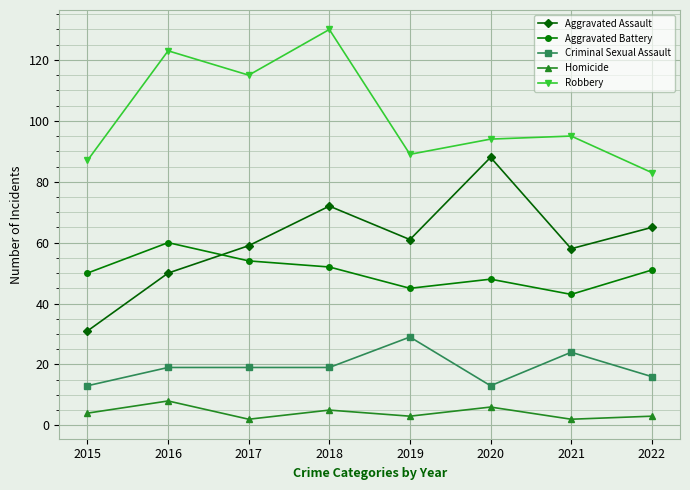

Reading right to left, extract all data points from this chart.

Aggravated Assault: 2022=65	2021=58	2020=88	2019=61	2018=72	2017=59	2016=50	2015=31
Aggravated Battery: 2022=51	2021=43	2020=48	2019=45	2018=52	2017=54	2016=60	2015=50
Criminal Sexual Assault: 2022=16	2021=24	2020=13	2019=29	2018=19	2017=19	2016=19	2015=13
Homicide: 2022=3	2021=2	2020=6	2019=3	2018=5	2017=2	2016=8	2015=4
Robbery: 2022=83	2021=95	2020=94	2019=89	2018=130	2017=115	2016=123	2015=87